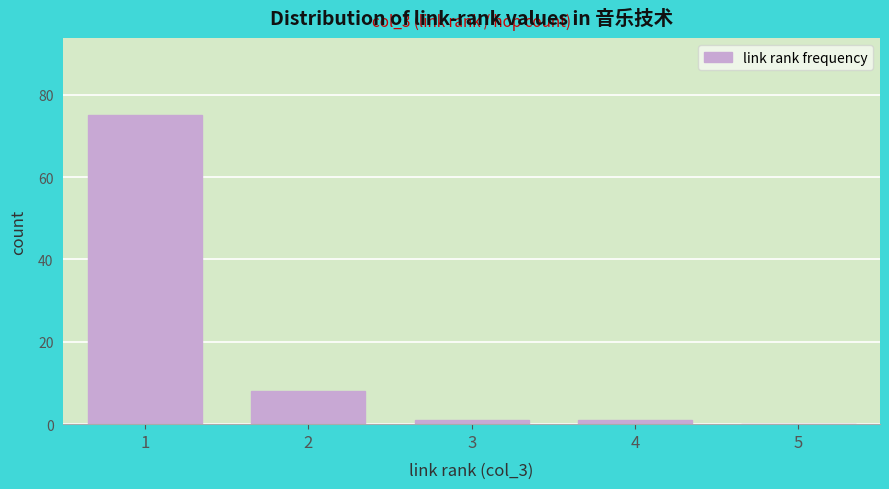

Reading left to right, list all the values displayed in this chart.

1=75	2=8	3=1	4=1	5=0